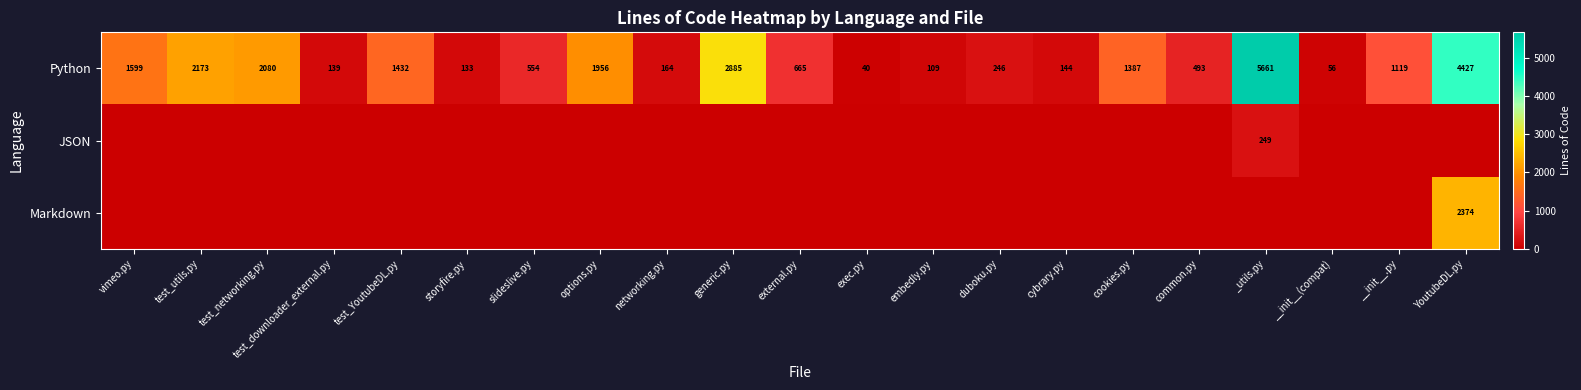

What is the maximum value shown in the chart?

5661